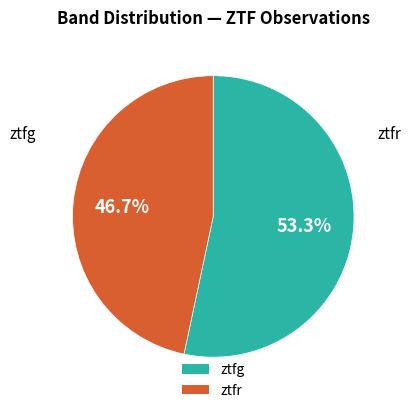

Which has a higher value, ztfg or ztfr?

ztfg